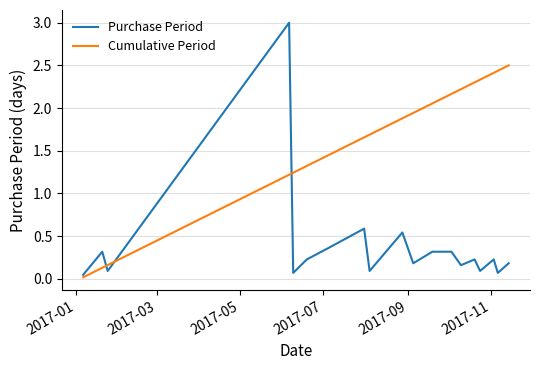

Which series ends up on top after the final intersection of Cumulative Period and Purchase Period?

Cumulative Period